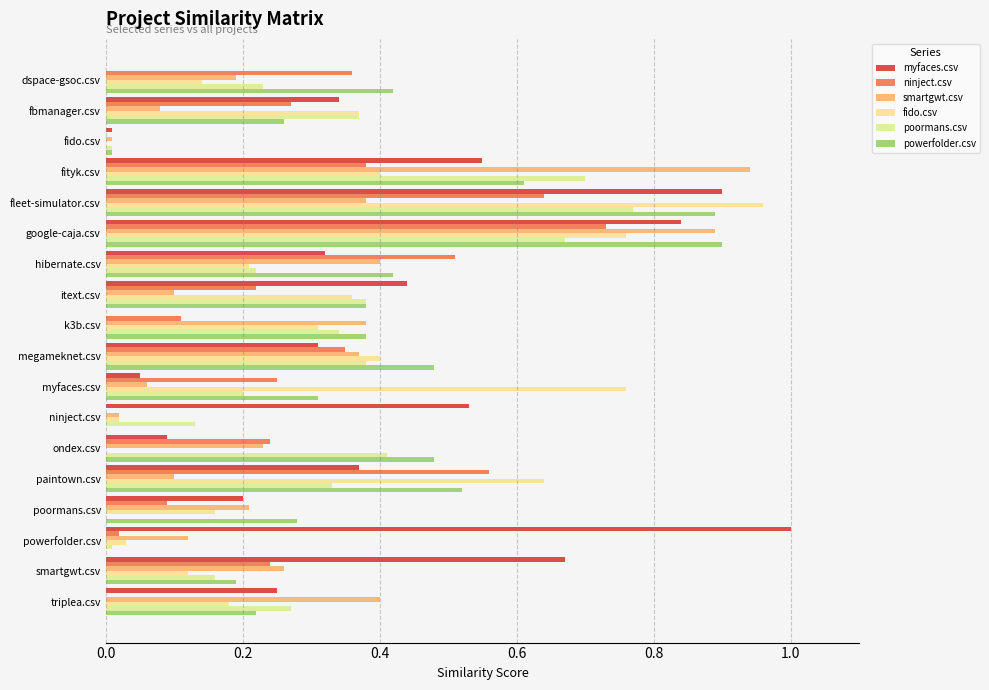

How many groups of bars are there?

18